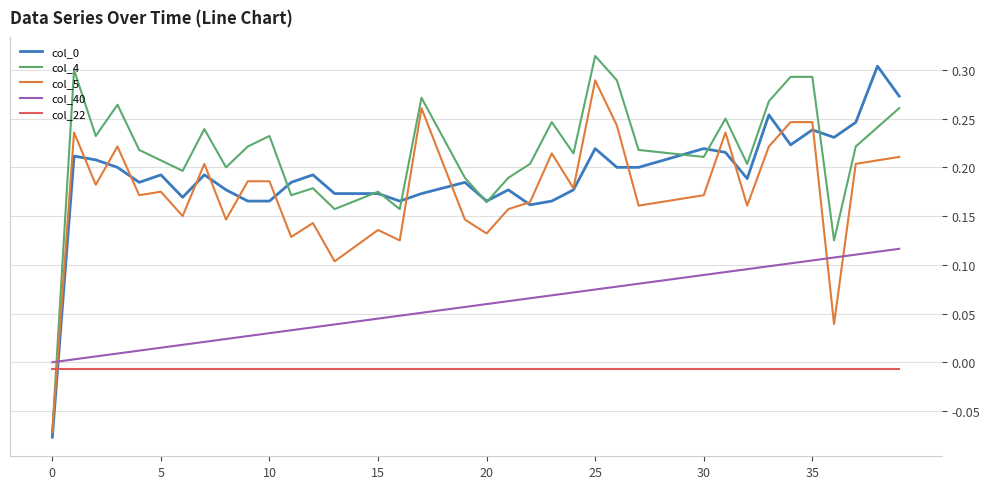

Does the chart display data point markers on the line(s)?

No